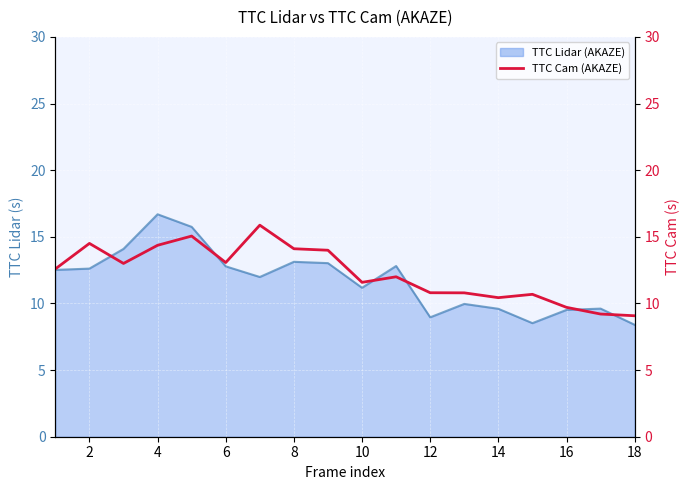

True or false: the data shows 9.1 at 18.

True